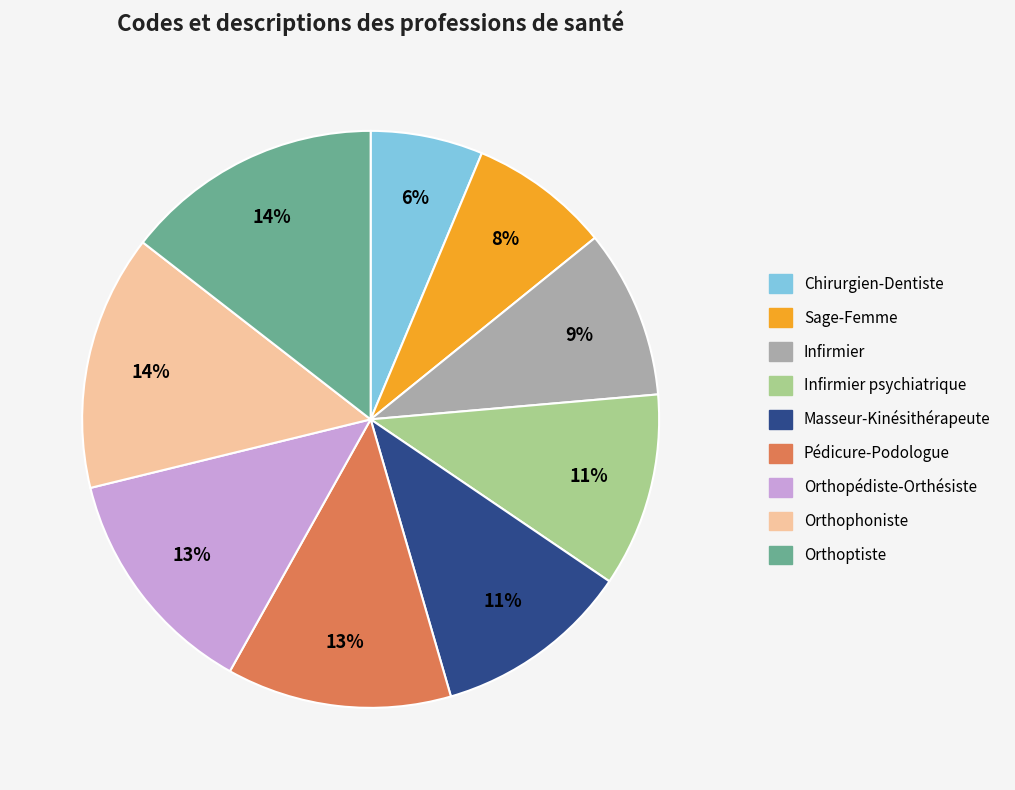

True or false: Chirurgien-Dentiste accounts for 6% of the total.

True